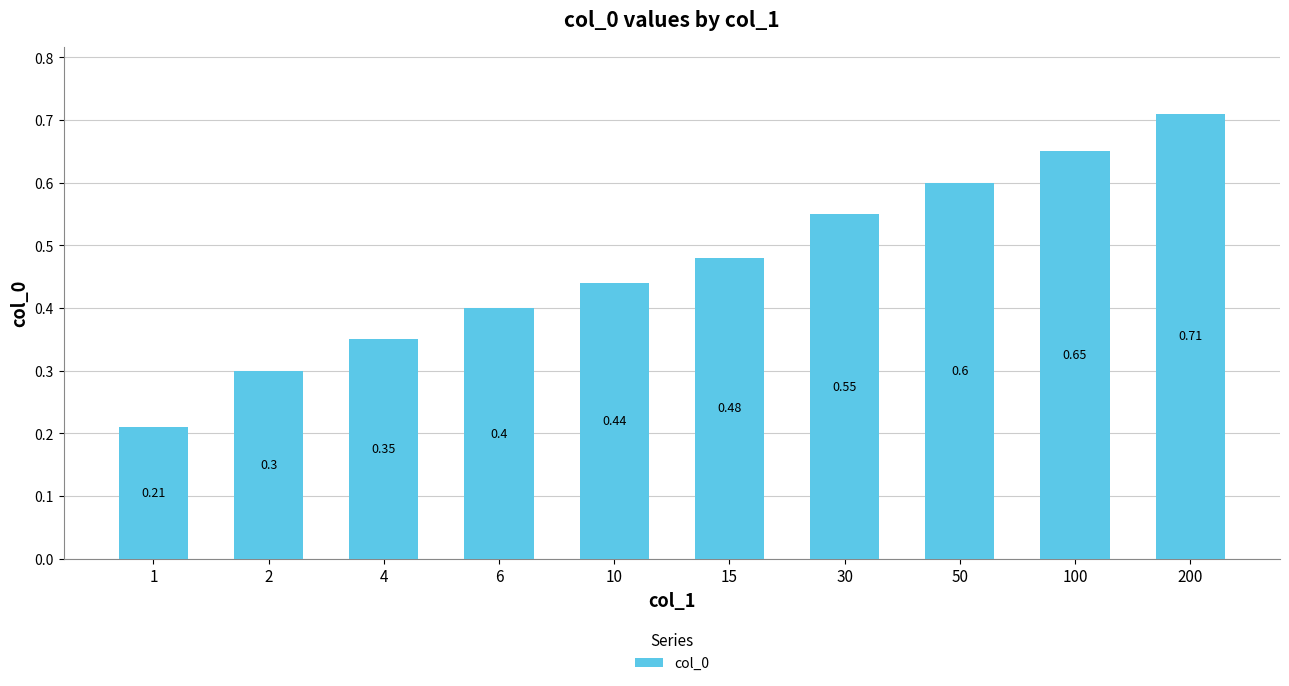

List the labels in order of value, largest first.

200, 100, 50, 30, 15, 10, 6, 4, 2, 1